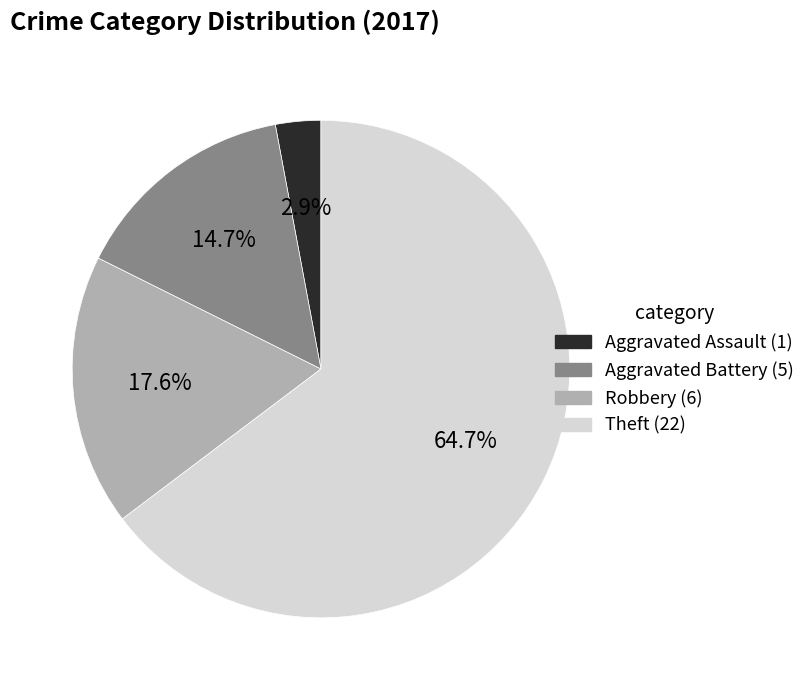

How many slices are in this pie chart?

4